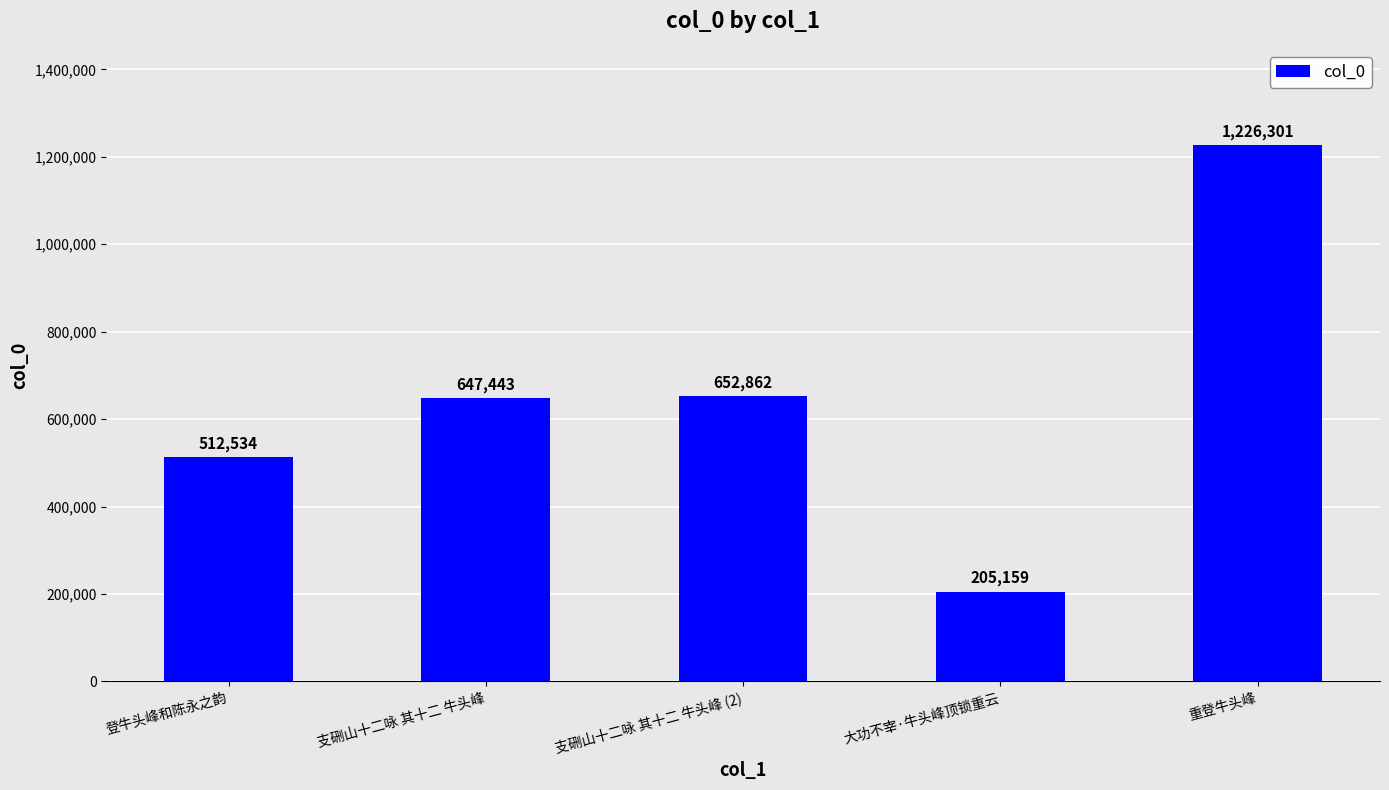

What position from the right is 支硎山十二咏 其十二 牛头峰?

4